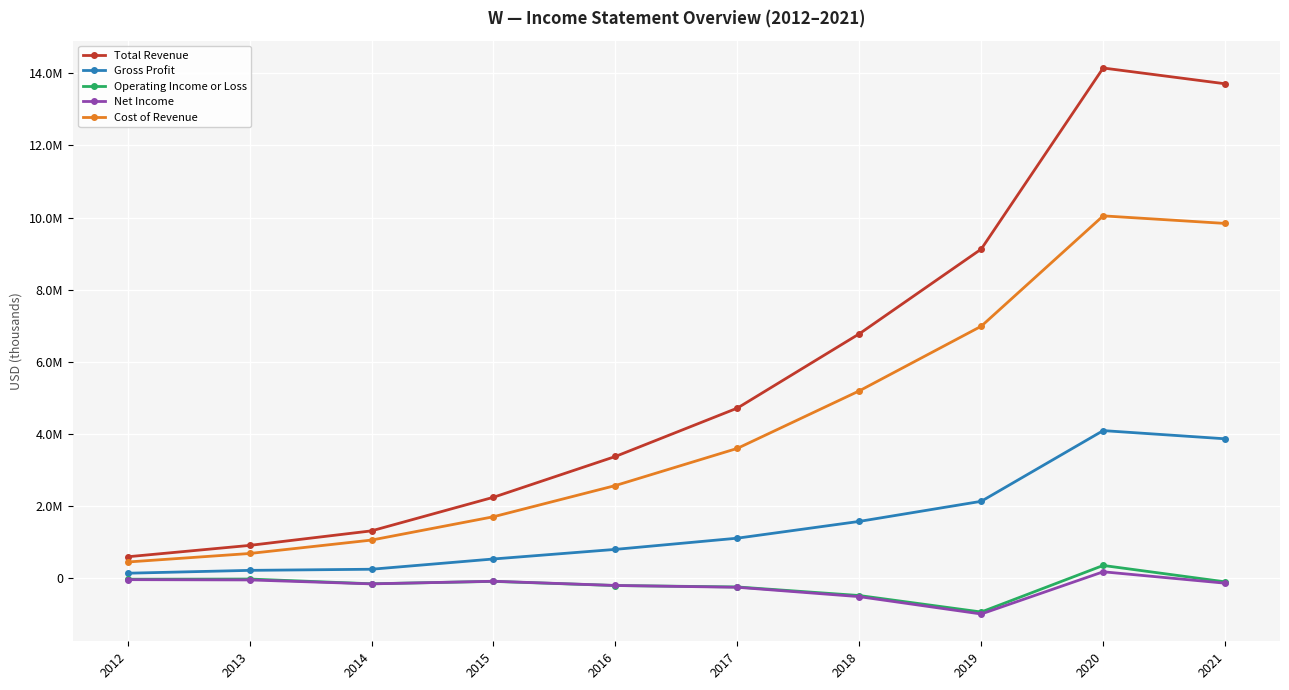

Which series has the largest total across all categories?

Total Revenue